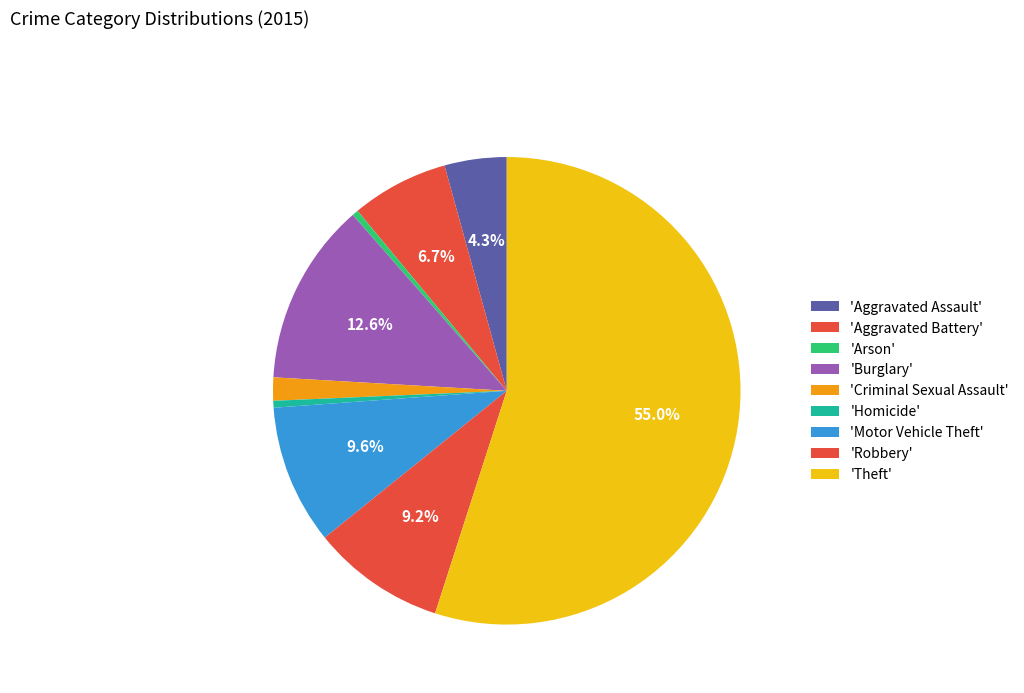

Rank the categories by value from highest to lowest.

Theft, Burglary, Motor Vehicle Theft, Robbery, Aggravated Battery, Aggravated Assault, Criminal Sexual Assault, Homicide, Arson